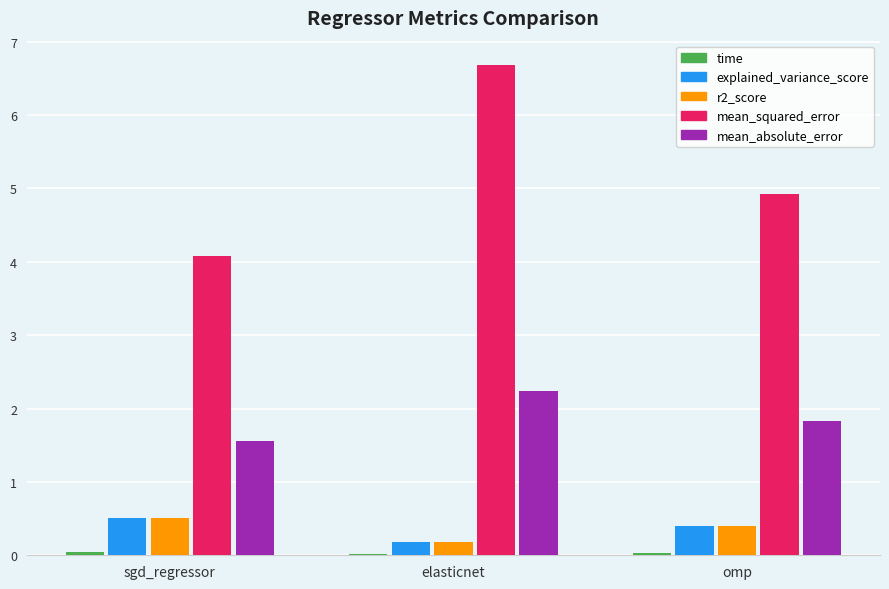

Which series has the largest total across all categories?

mean_squared_error